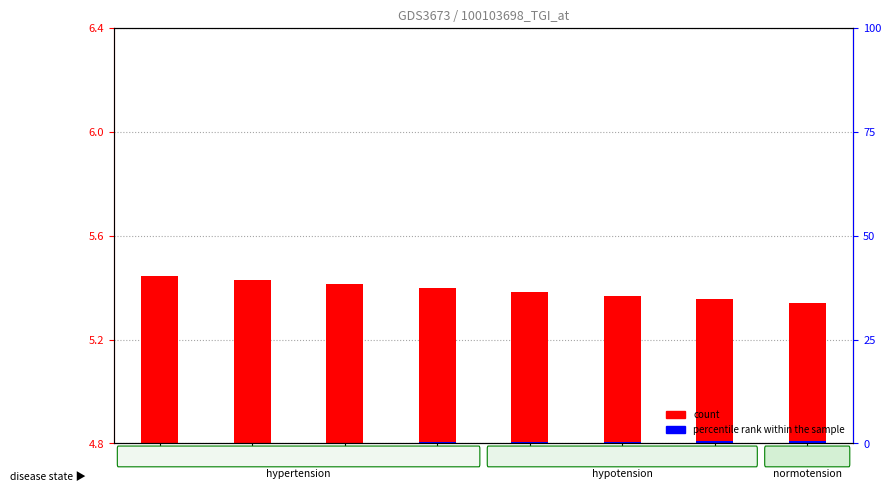

Which series has the largest range (max minus min)?

count